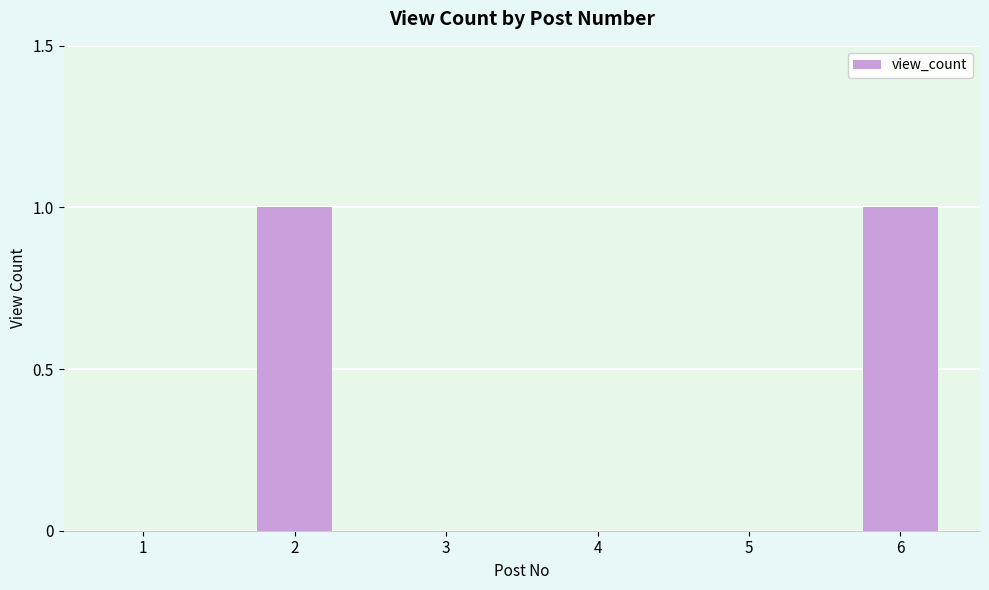

Is it true that the value at 1 is 0?

True